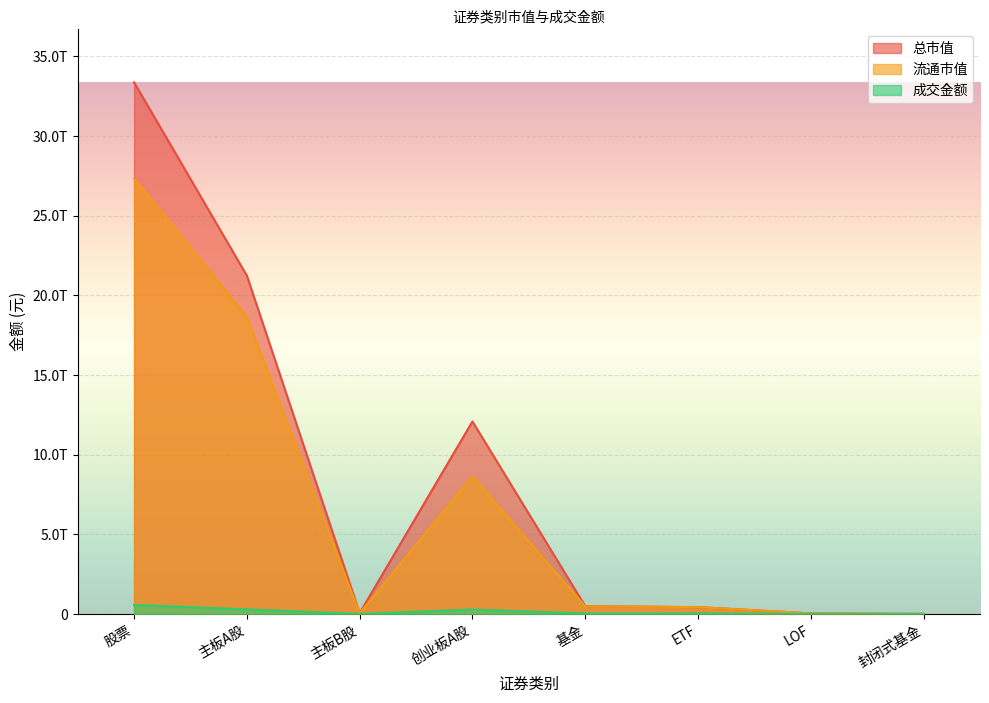

What are all the series names shown in the legend?

总市值, 流通市值, 成交金额